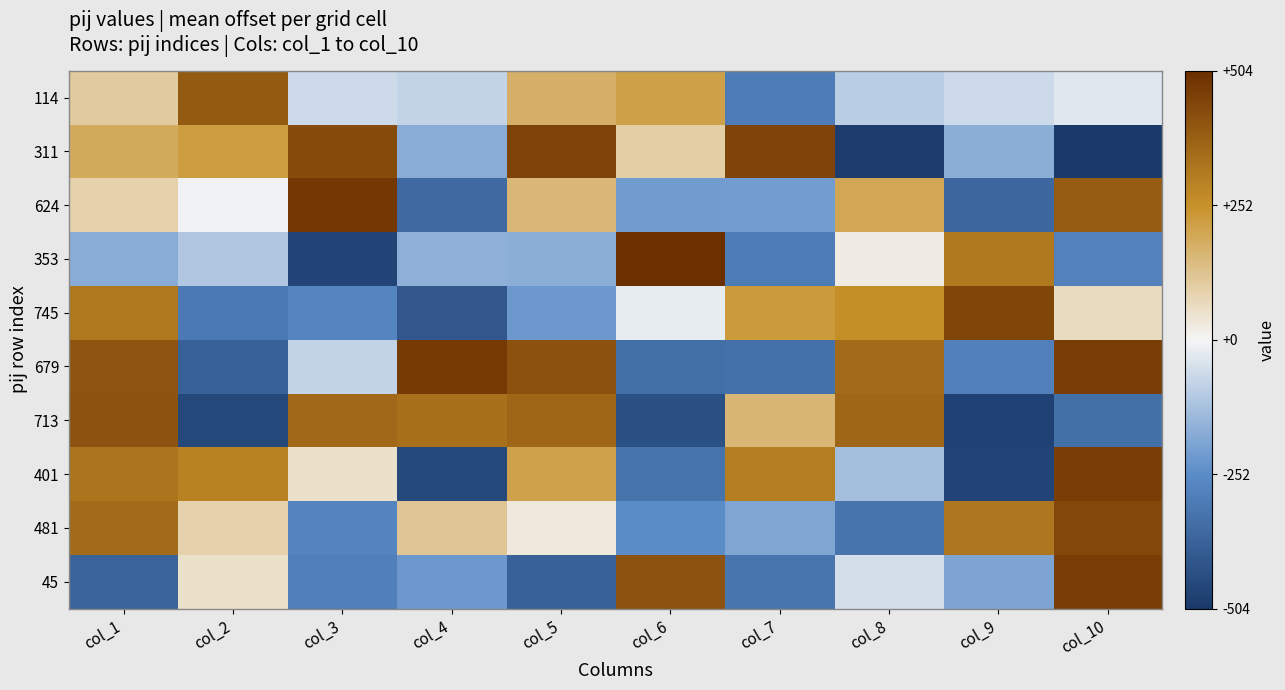

Which series has the largest range (max minus min)?

353